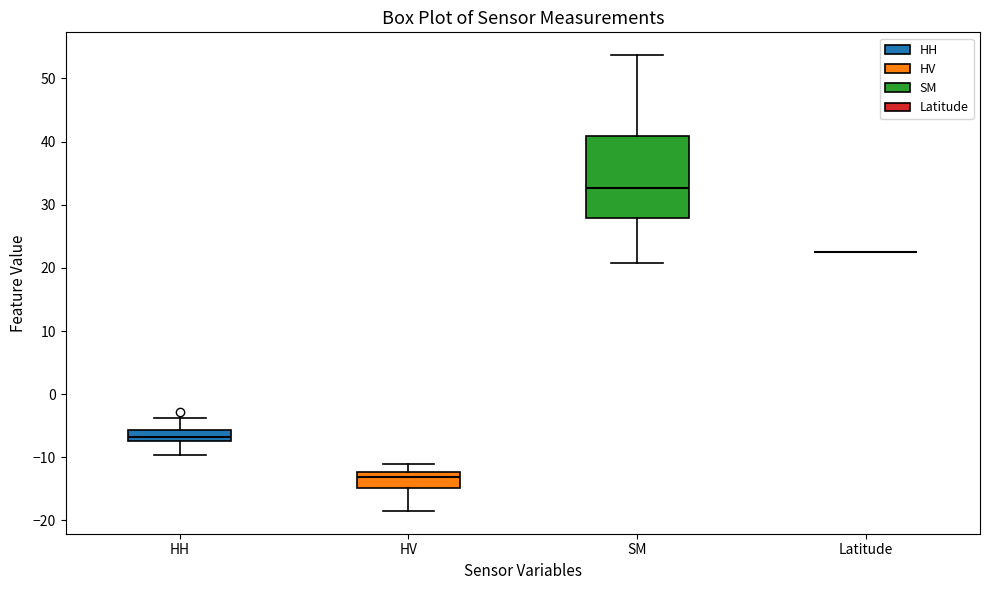

Reading left to right, read every box against the y-axis: the position of its median line, the range the box covers, and the ends of its whiskers. The values are not printed on the chart, so give them approximately, as read against the axis.

HH: median -7 (just above the box's lower edge), box -7 to -6, whiskers -10 to -4
HV: median -13, box -15 to -12, whiskers -18 to -11
SM: median 33, box 28 to 41, whiskers 21 to 54
Latitude: box collapsed to a line at 23, whiskers 23 to 23